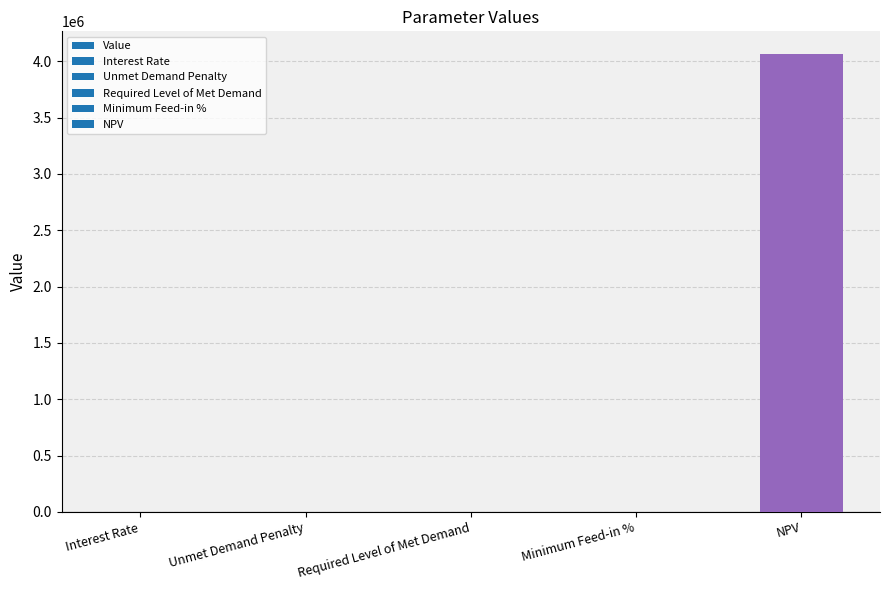

What is the greatest value displayed?

4063037.1